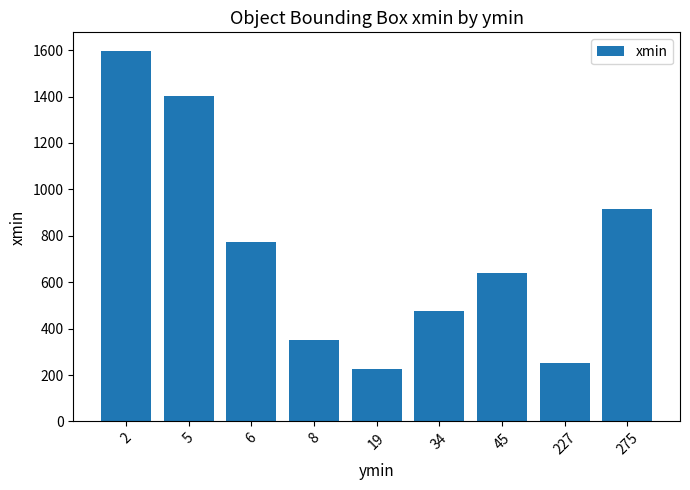

The value at 8 is 616. True or false?

False